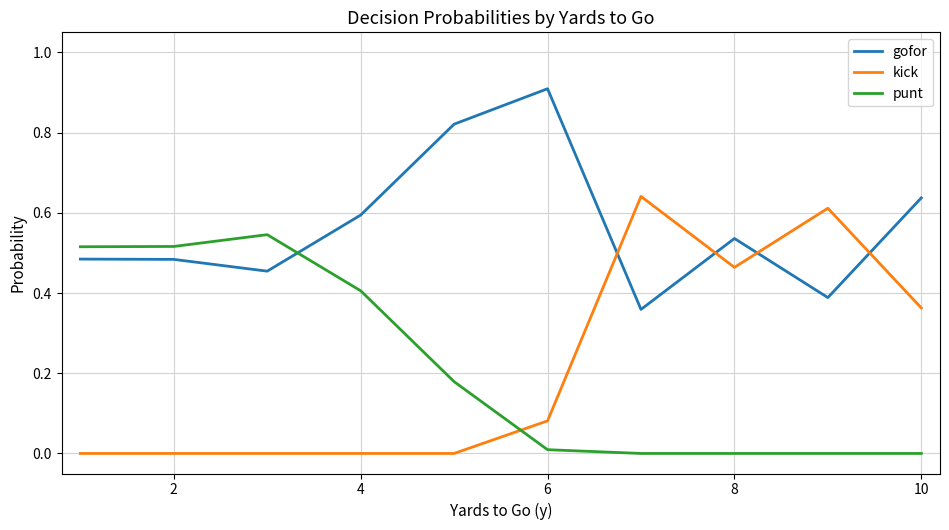

How many intersections are there between gofor and kick?

4